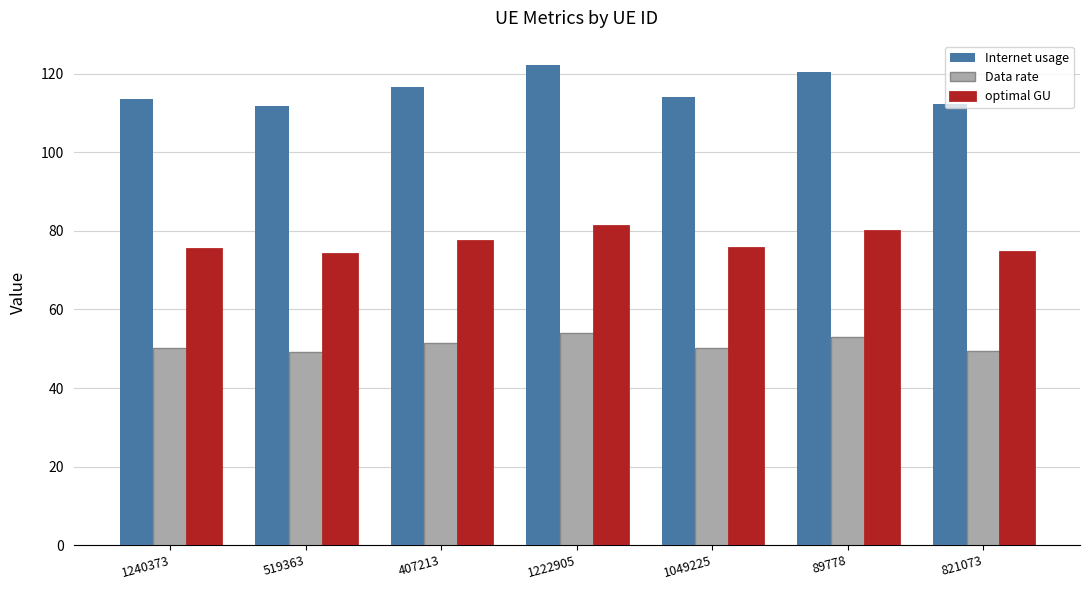

At which category is the sum across all series the highest?

1222905